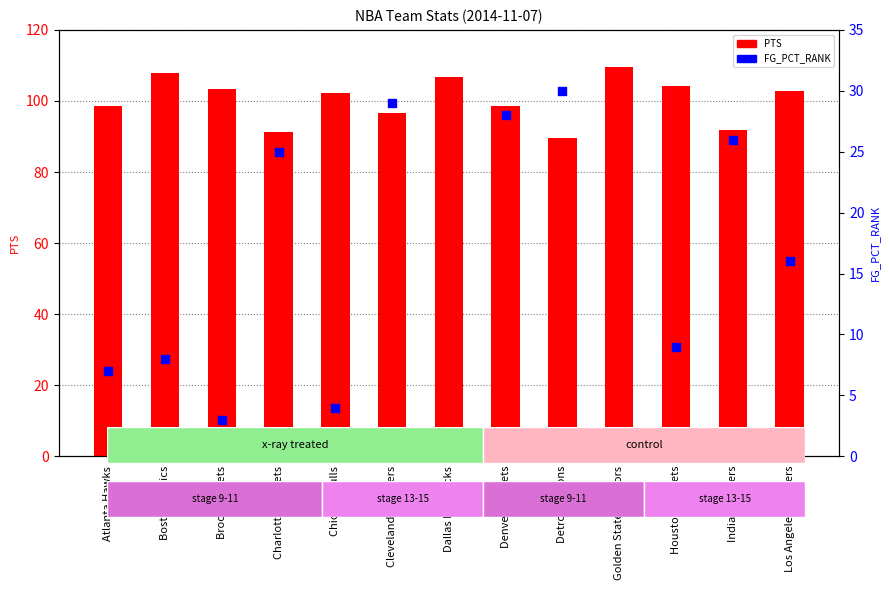

Which series has the largest total across all categories?

PTS